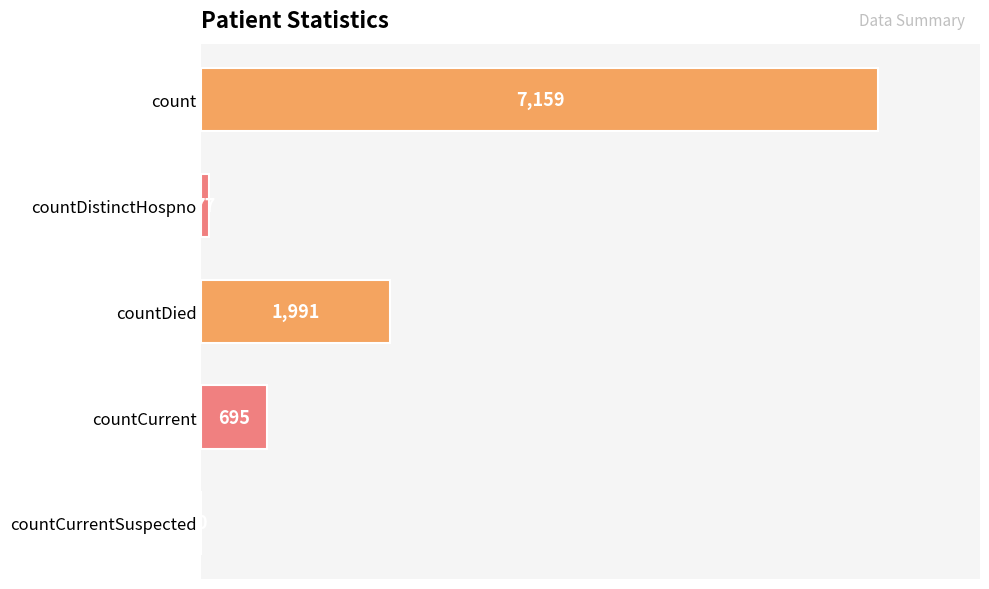

How many values are above zero?

4